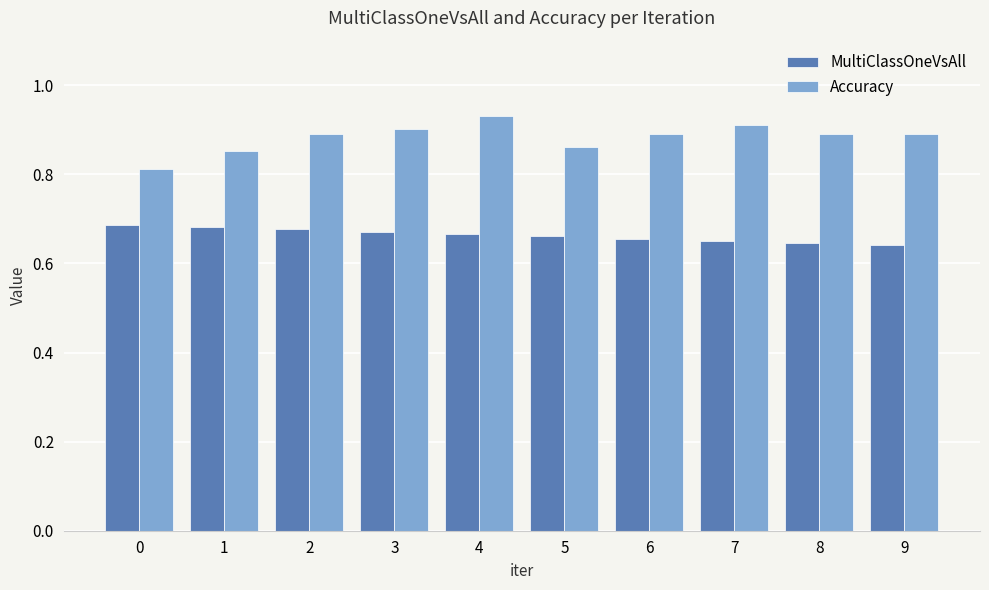

What is the sum of all MultiClassOneVsAll values?

6.6